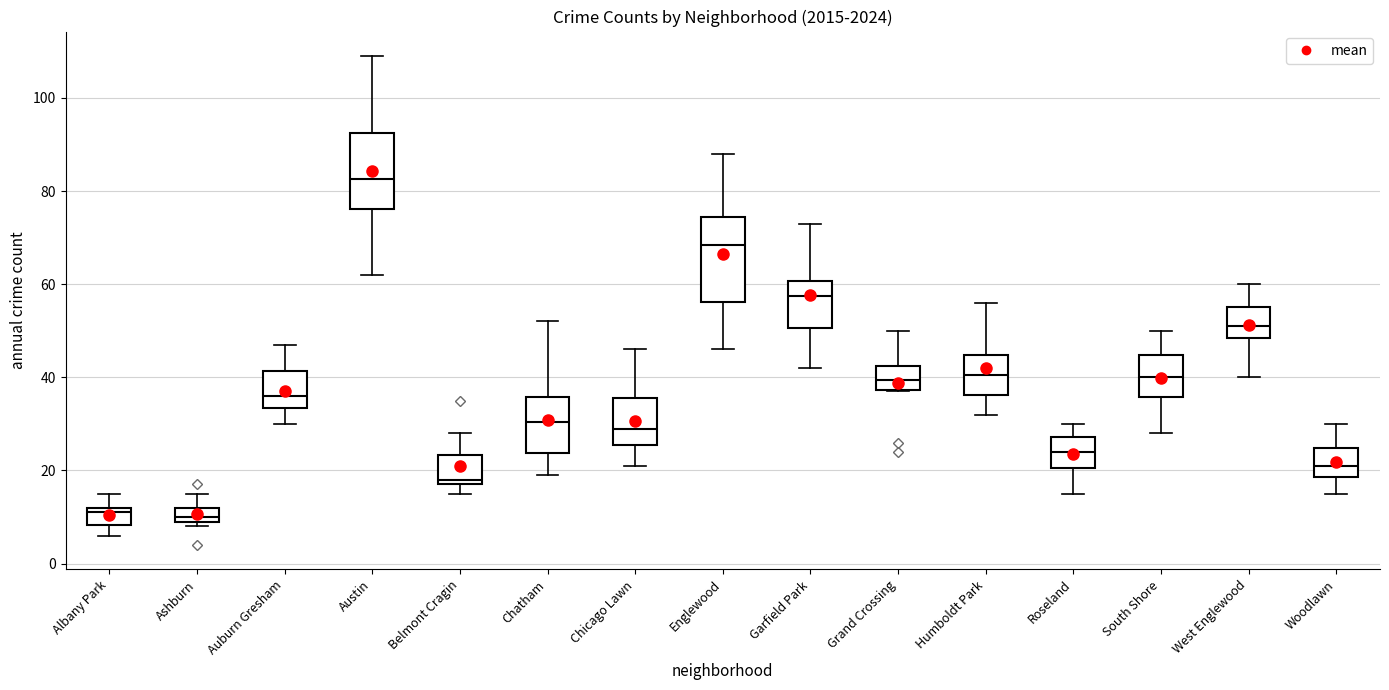

Comparing the boxes themselves (not the whiskers), which one is the tallest?

Englewood